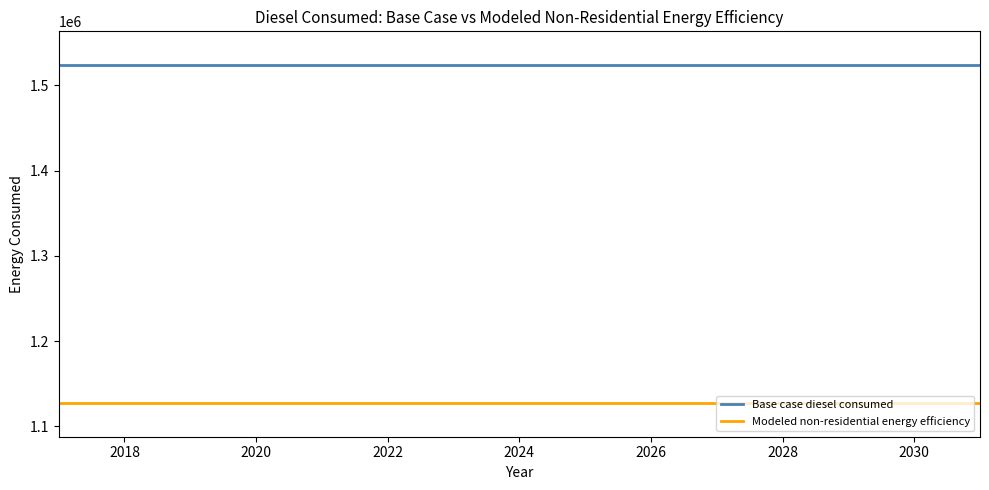

What is the minimum value for Base case diesel consumed?

1523705.9